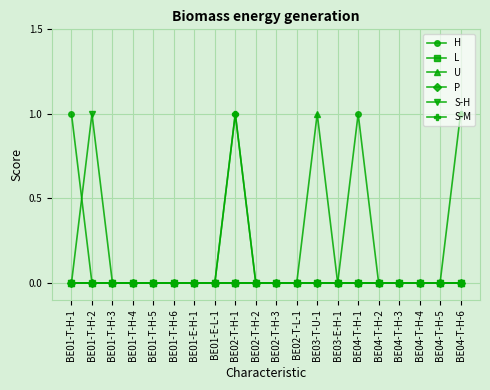

Between BE01-T-H-1 and BE02-T-H-2, which series saw the biggest shift?

H